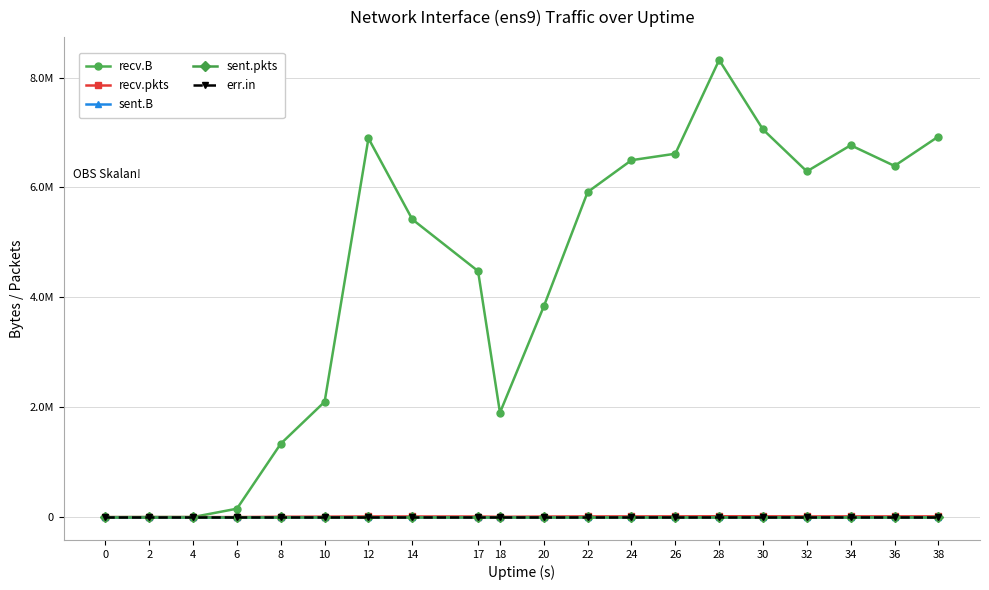

Which series has the widest spread of values?

recv.B